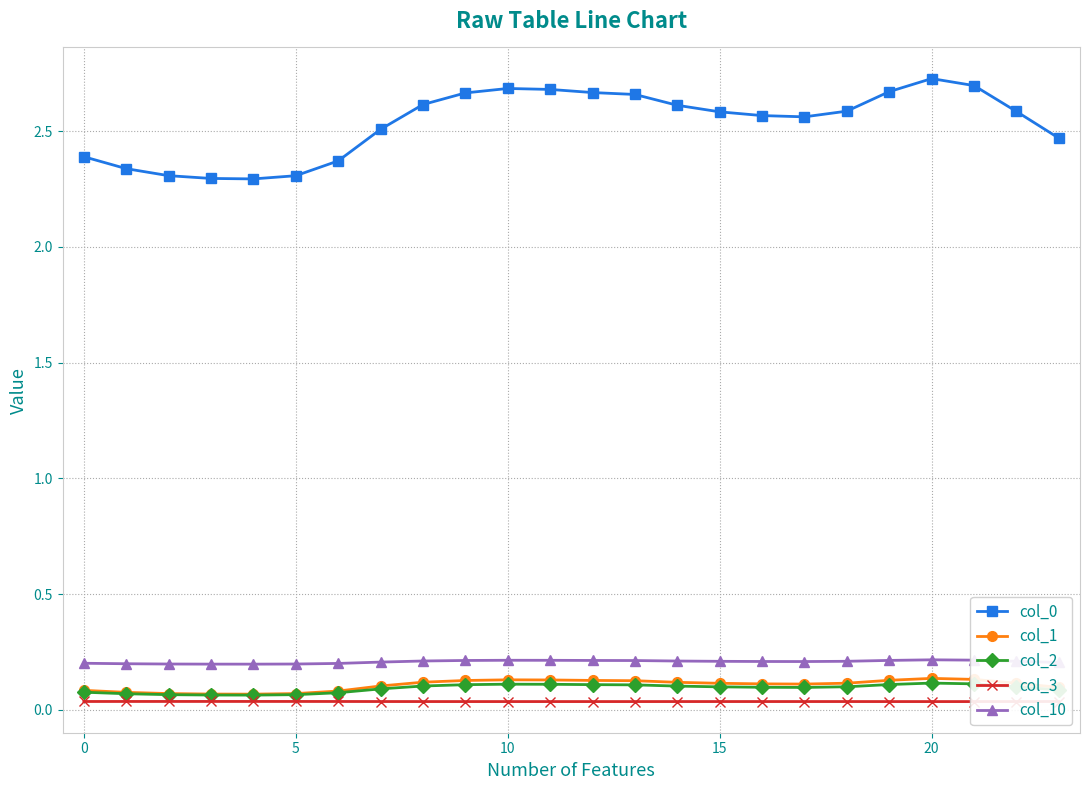

True or false: col_2 has more than 0 points higher than both neighbors.

True